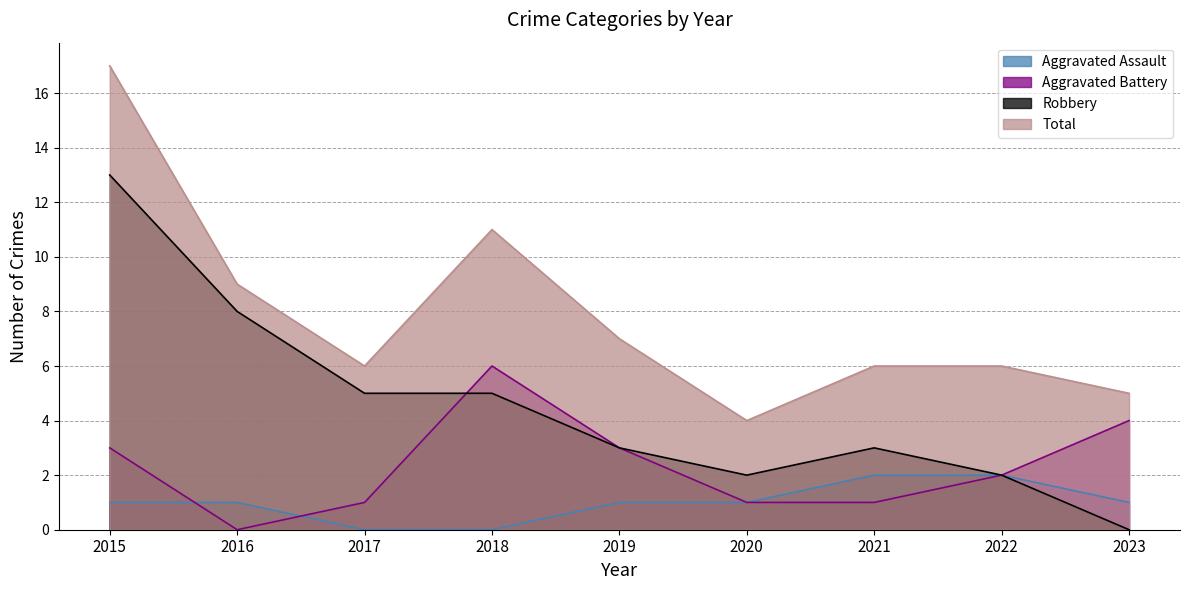

The Aggravated Assault series shows -1 at 2017. True or false?

False